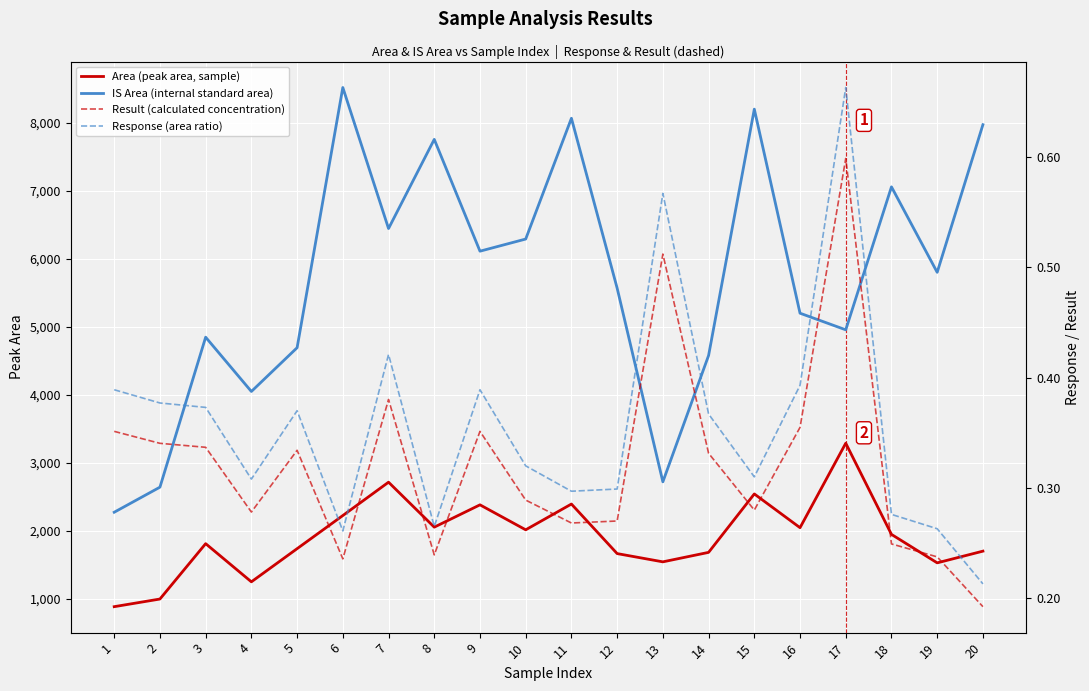

At which label does Area (peak area, sample) reach its peak?

17